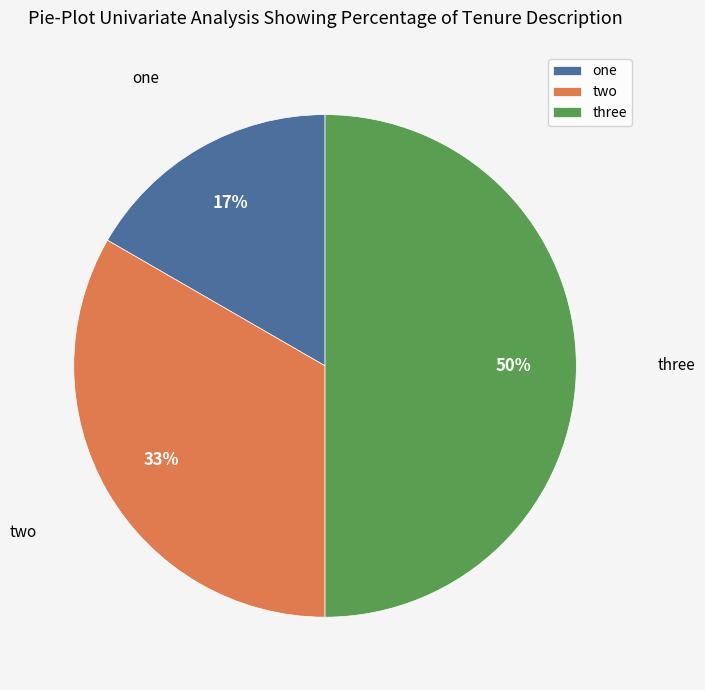

What is the largest slice in the pie chart?

three